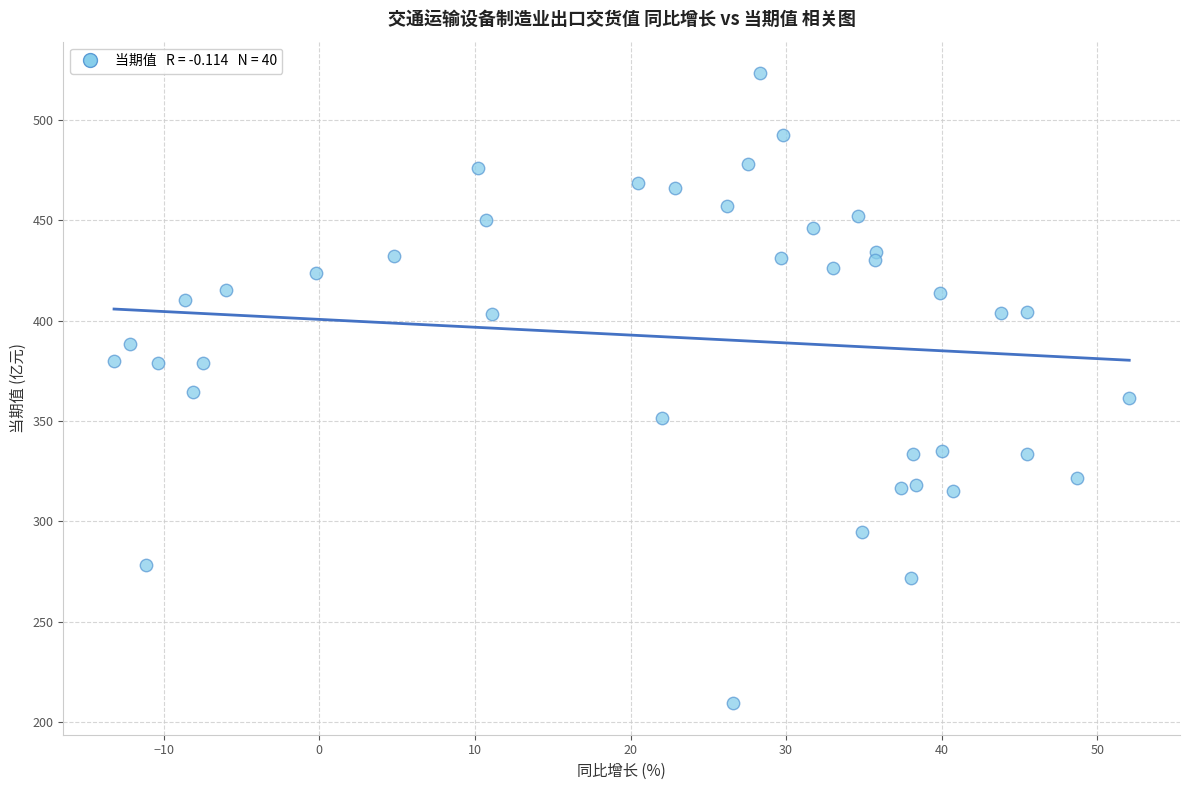

What is the range of Y values (max minus min)?

313.9